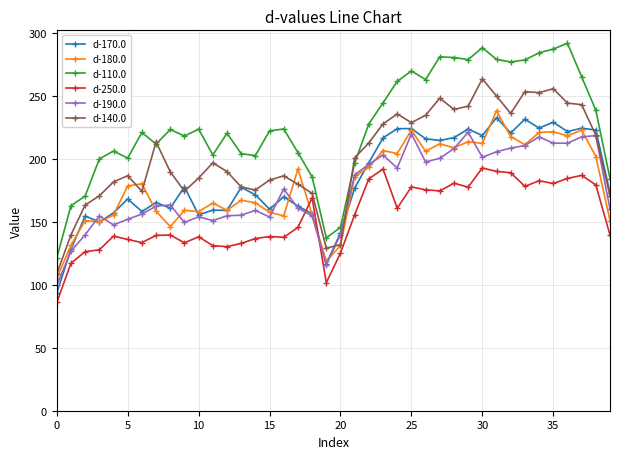

What is the difference between the maximum and second lowest values in the d-110.0 series?

154.7